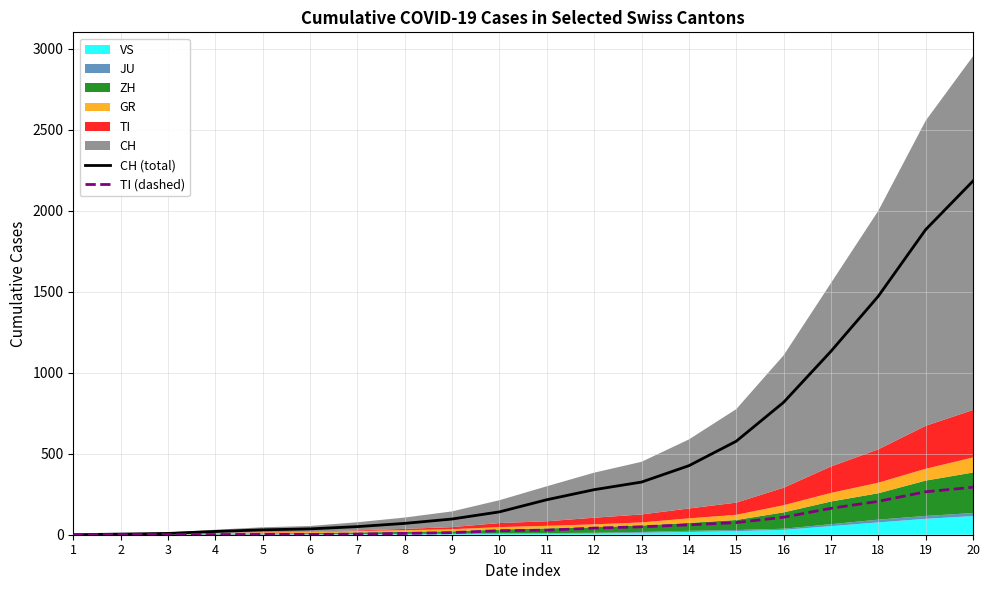

True or false: CH (total) and TI (dashed) intersect in this chart.

False